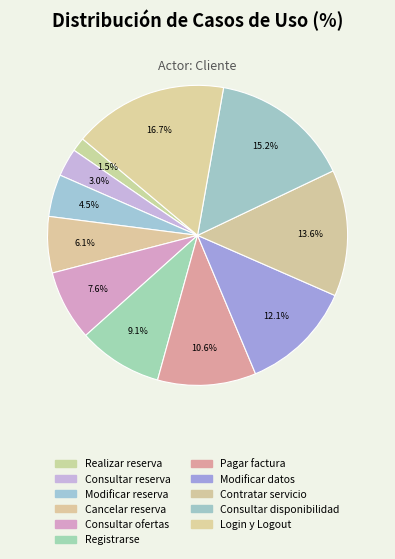

Does Cancelar reserva account for over 50% of the chart?

No